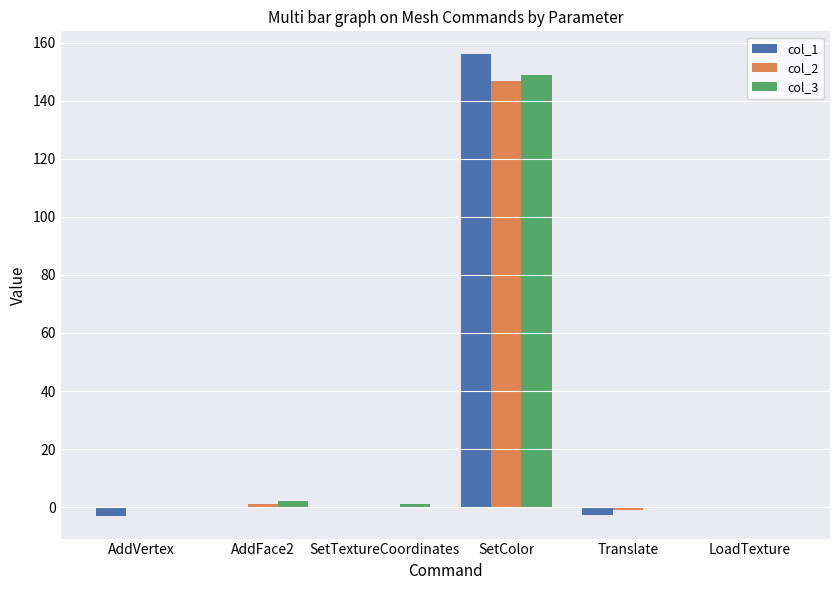

Which category has the highest value across all series?

SetColor